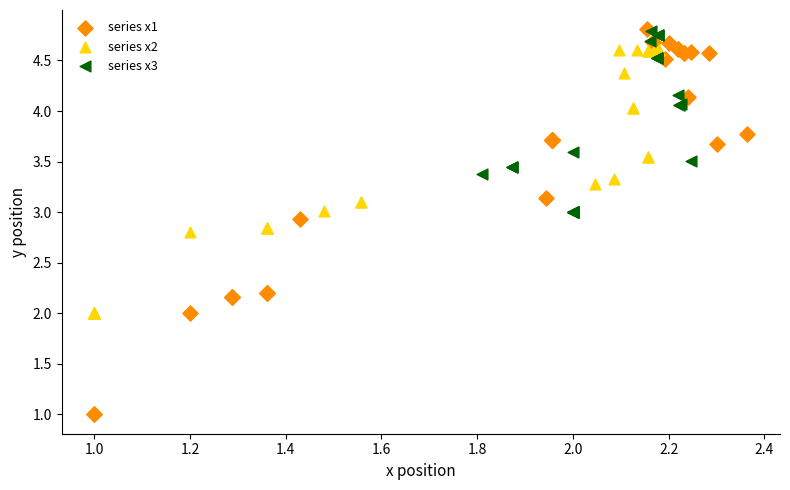

What are all the series names shown in the legend?

series x1, series x2, series x3